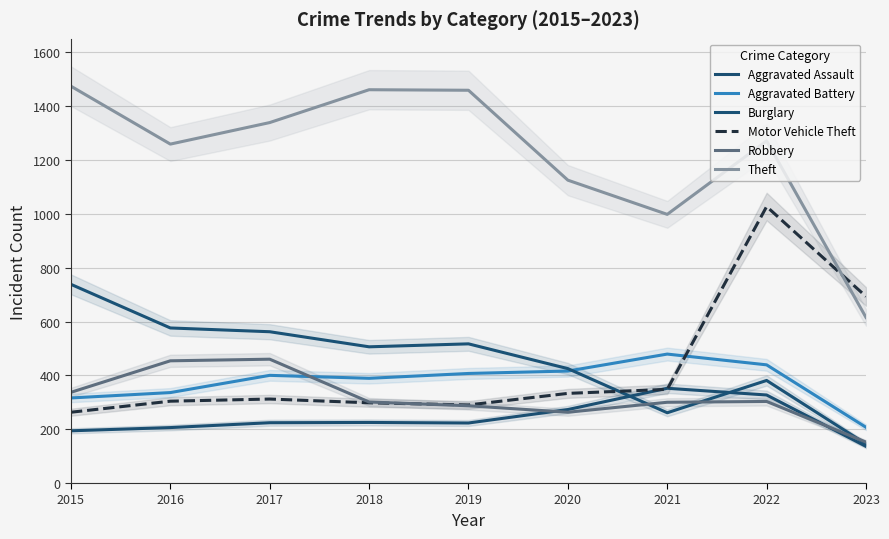

Is it true that Robbery equals 231 at 2023?

False